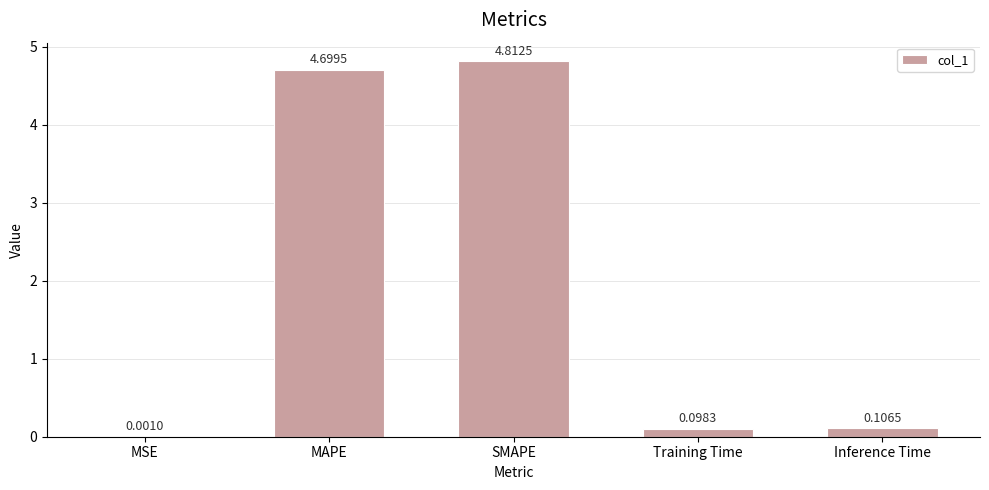

What is the change in value from MAPE to Training Time?

-4.6